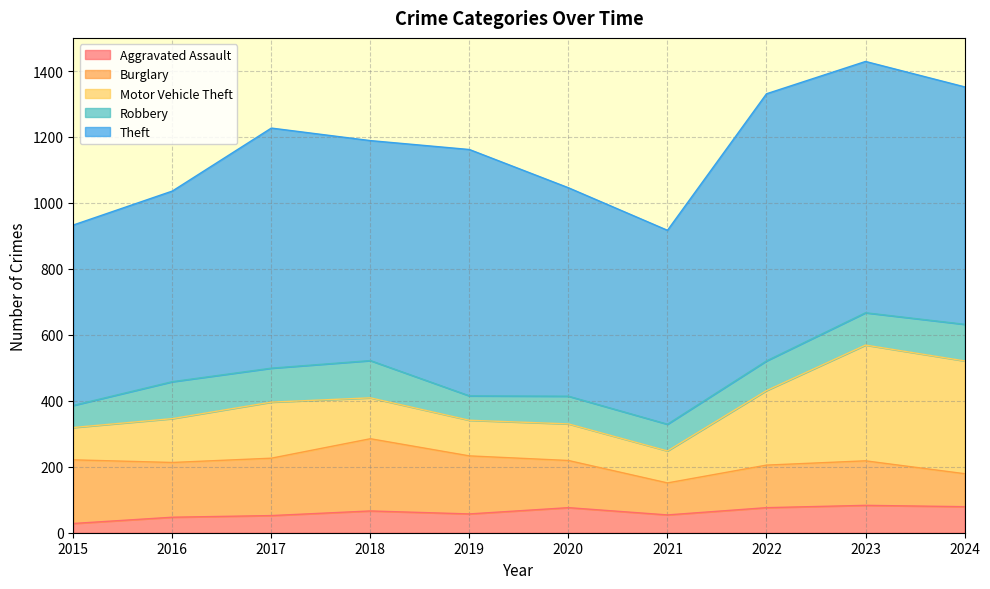

Rank the series at 2022 from lowest to highest value.

Aggravated Assault, Robbery, Burglary, Motor Vehicle Theft, Theft